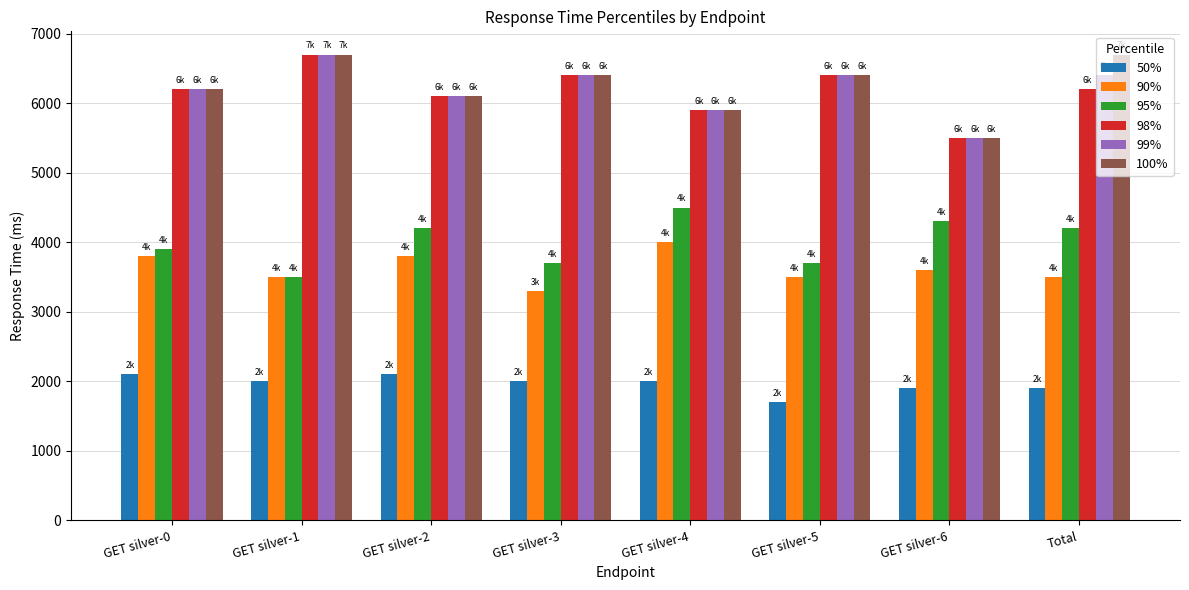

Is the value of 98% at GET silver-6 greater than the value of 100% at GET silver-5?

No